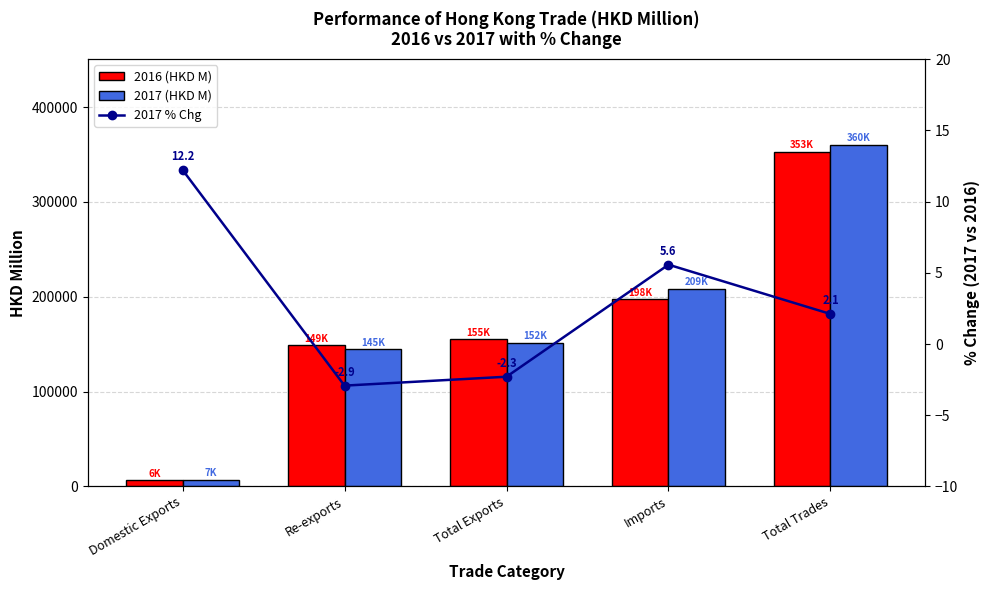

The 2017 % Chg series shows 12.2 at Domestic Exports. True or false?

True